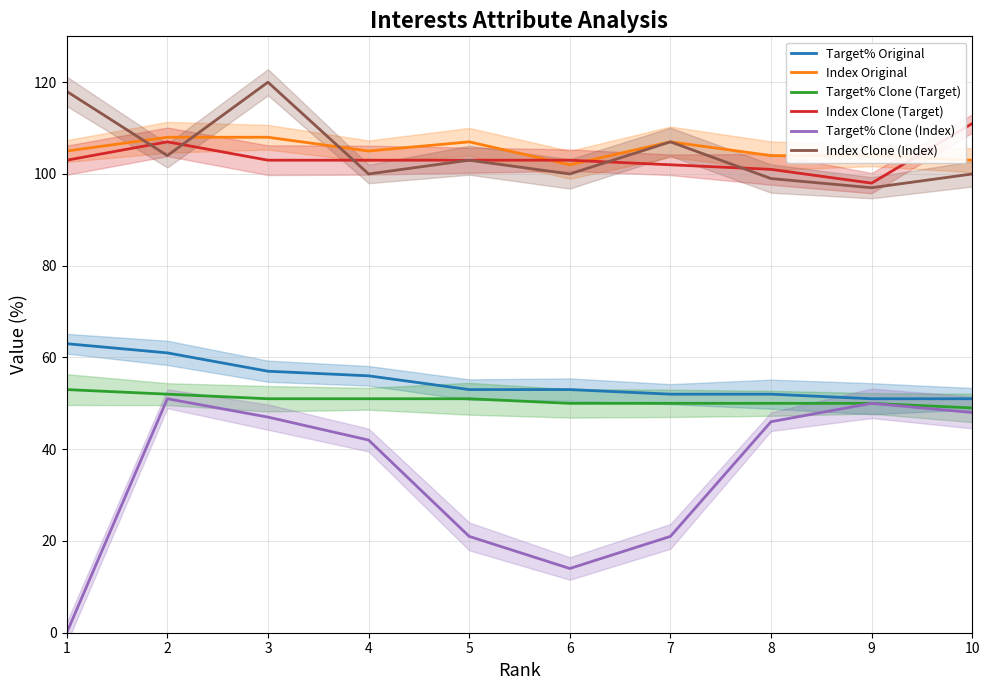

True or false: Target% Clone (Index) has a value of 51 at 2.

True